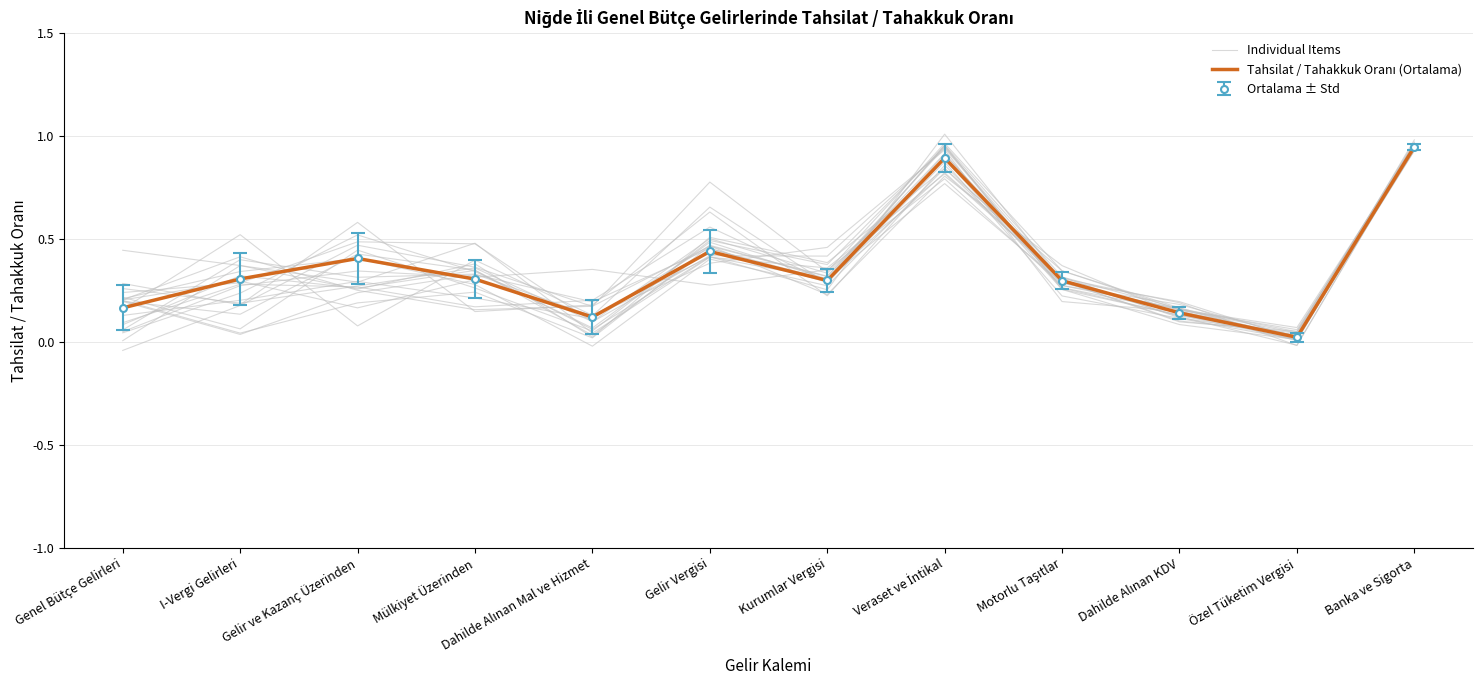

What is the total value across all series at Genel Bütçe Gelirleri?

0.4